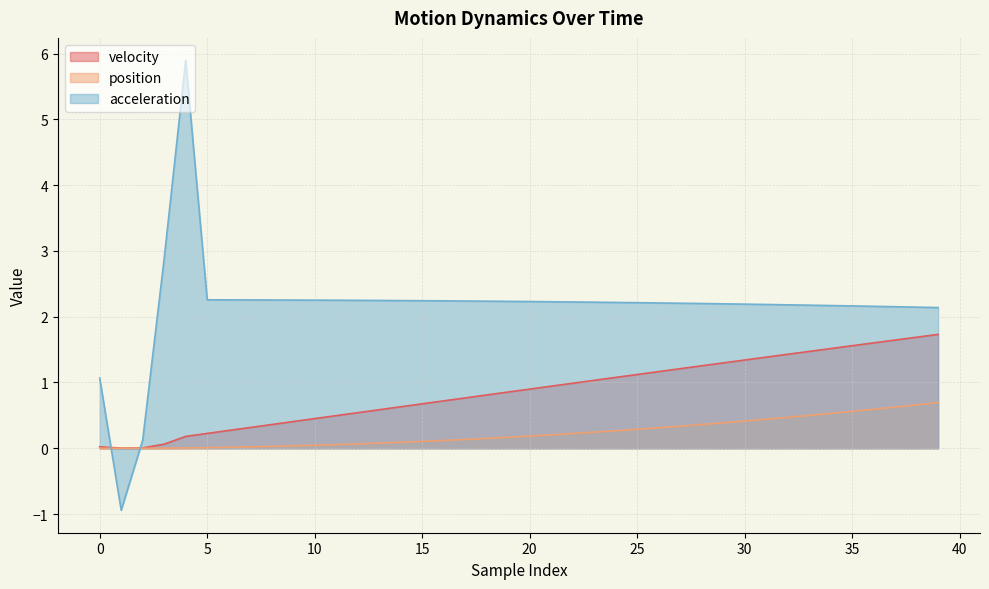

List the series in order of their overall mean, lowest first.

position, velocity, acceleration